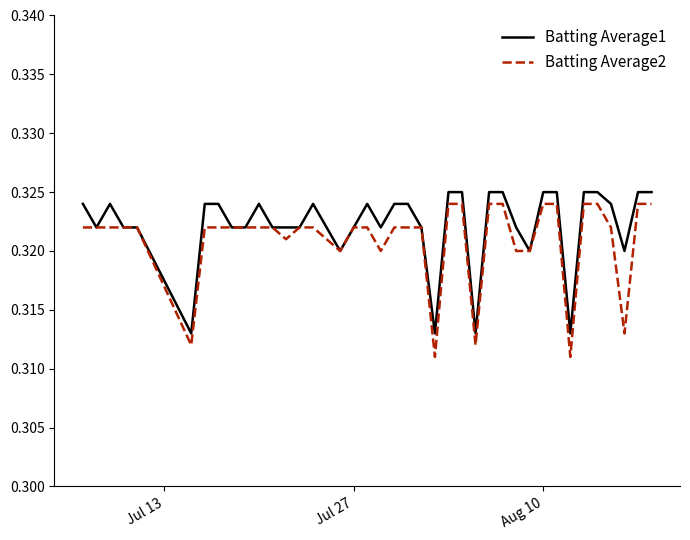

The Batting Average2 series shows 0.1 at Jul 27. True or false?

False